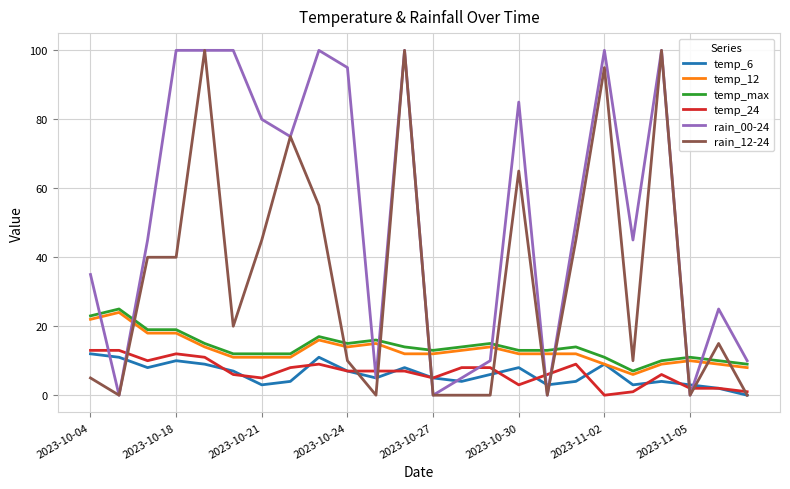

What is the maximum value for temp_max?

25